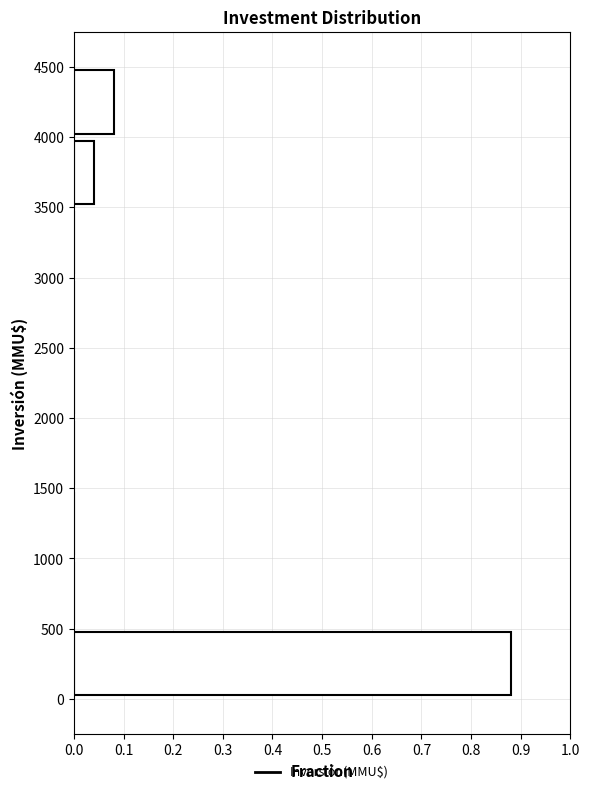

Reading bottom to top, list every bar in this chart as the range it spans on the y-axis followed by its length. The values are not printed on the chart, so give them approximately, as read against the axis.

0 to 500: 0.88
500 to 1000: 0
1000 to 1500: 0
1500 to 2000: 0
2000 to 2500: 0
2500 to 3000: 0
3000 to 3500: 0
3500 to 4000: 0.04
4000 to 4500: 0.08